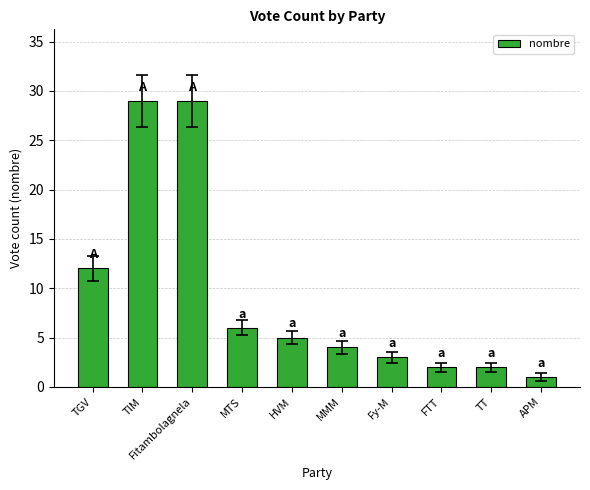

The chart shows a value of 6 at Fitambolagnela. True or false?

False